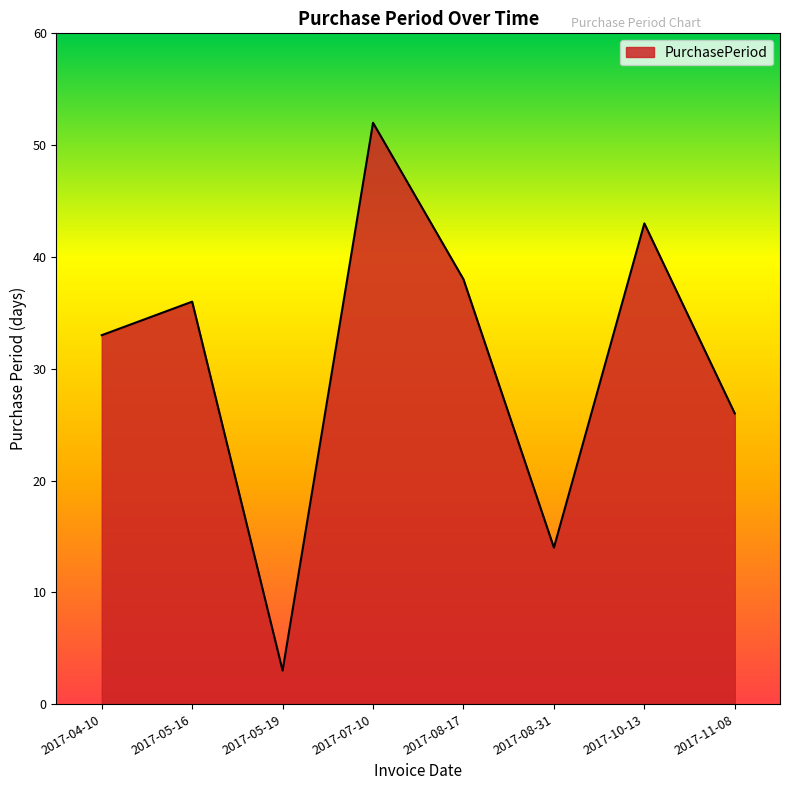

Rank the categories by value from highest to lowest.

2017-07-10, 2017-10-13, 2017-08-17, 2017-05-16, 2017-04-10, 2017-11-08, 2017-08-31, 2017-05-19